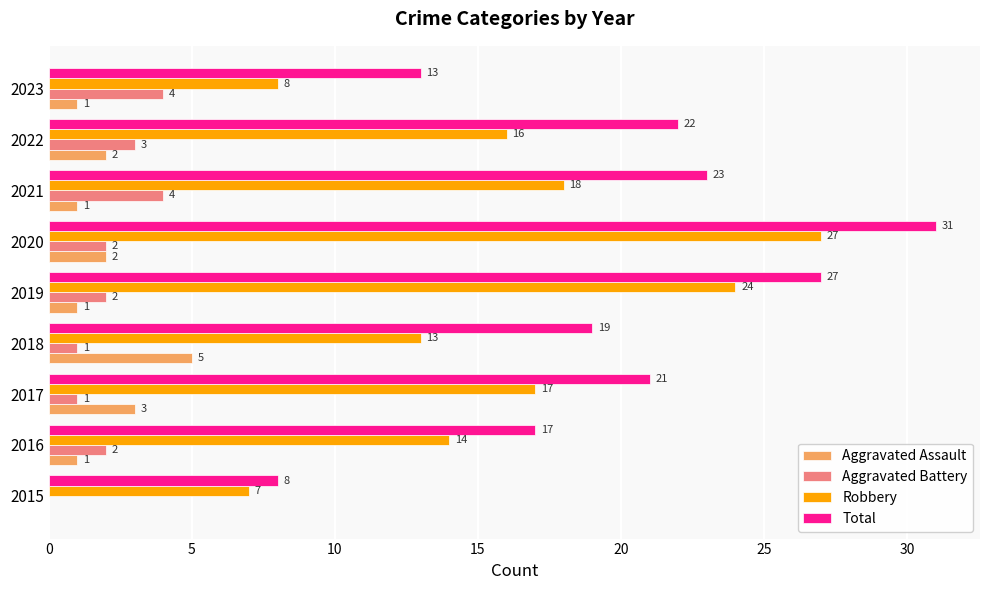

What value does the Aggravated Assault series have at 2017?

3